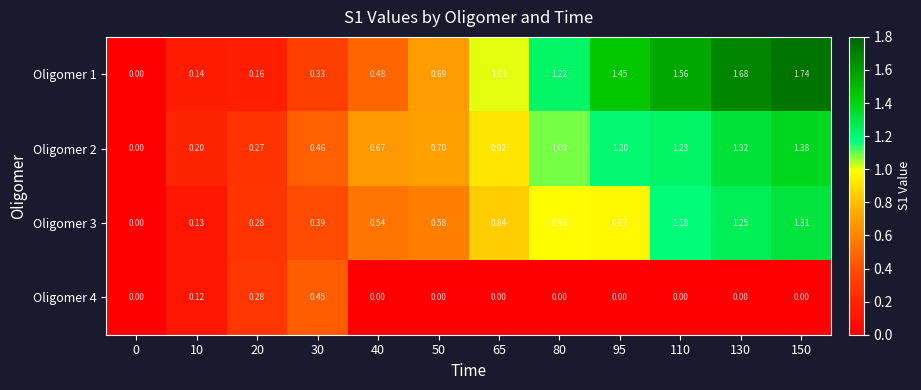

Is the value of Oligomer 3 at 50 greater than the value of Oligomer 4 at 40?

Yes